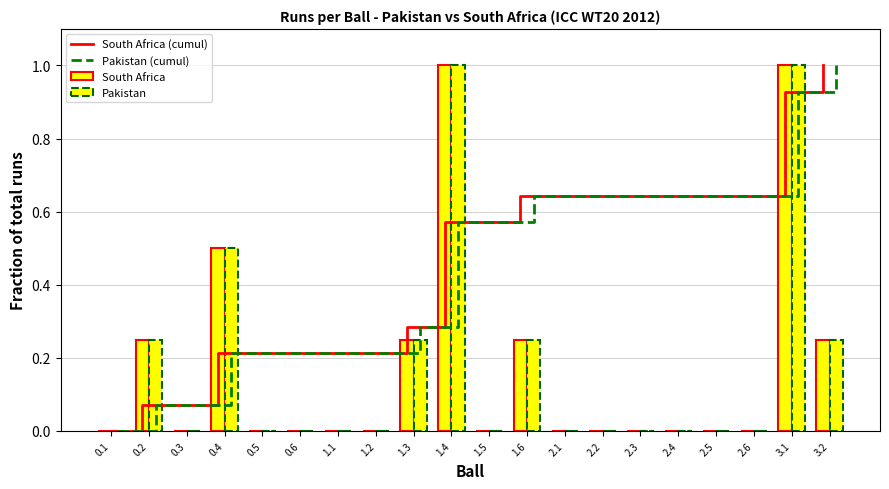

What is the average value of the South Africa (cumul) series?

0.5